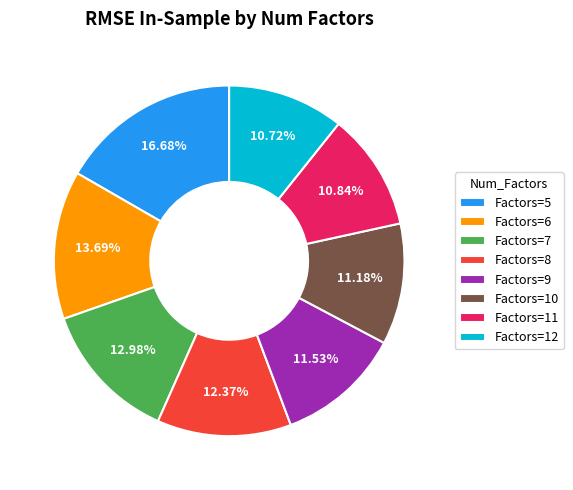

Is there any slice that represents more than half of the pie?

No